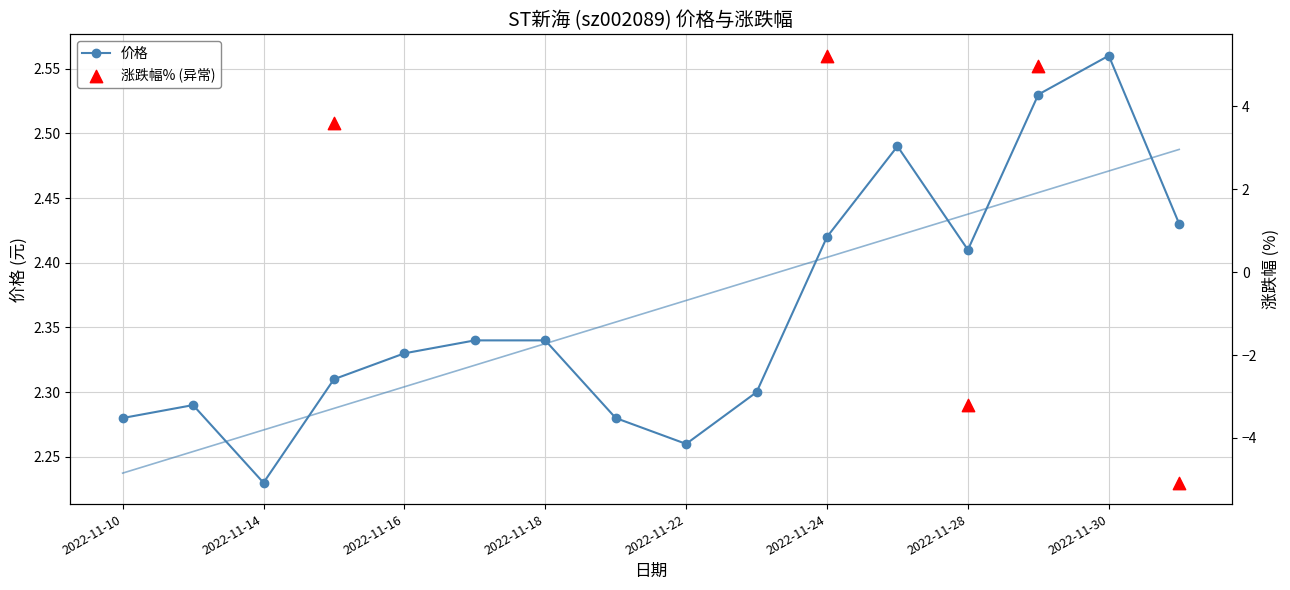

Is the value of 价格 at 2022-11-22 greater than the value of 涨跌幅% at 2022-11-18?

Yes